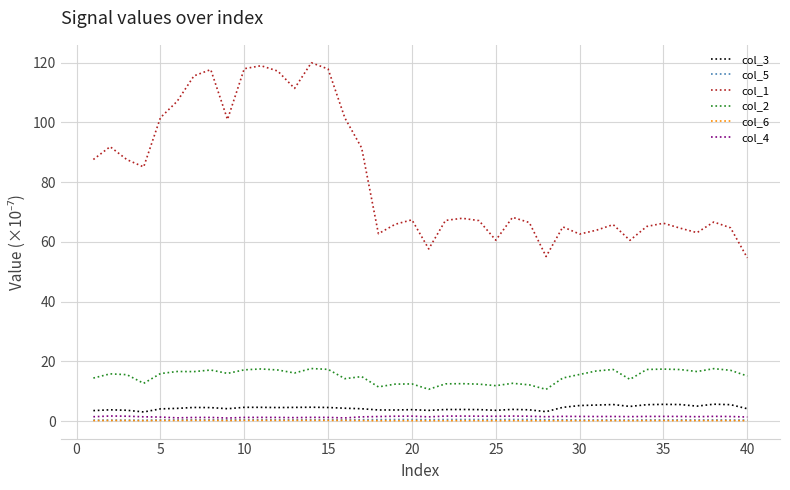

True or false: col_4 and col_1 intersect in this chart.

False